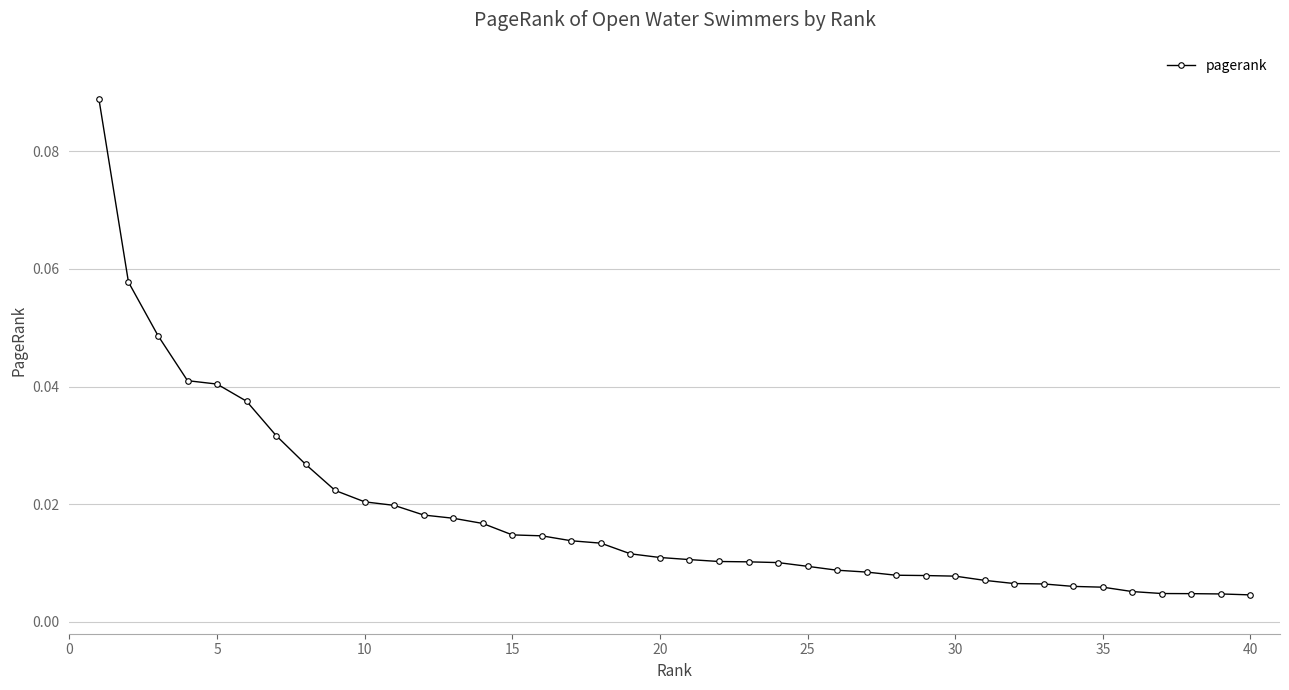

What is the sum of all values?

0.7